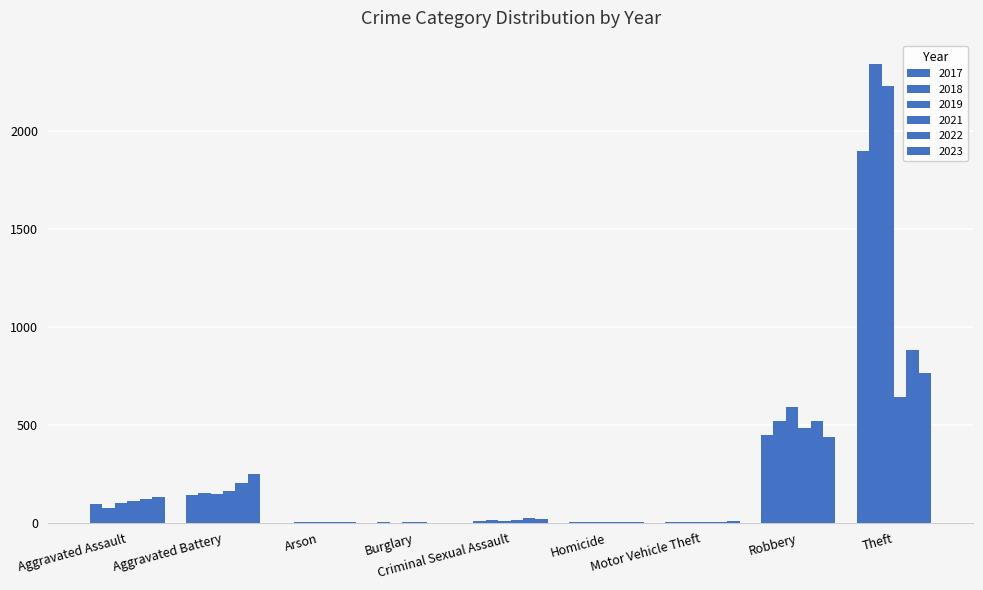

What position from the right is Robbery?

2